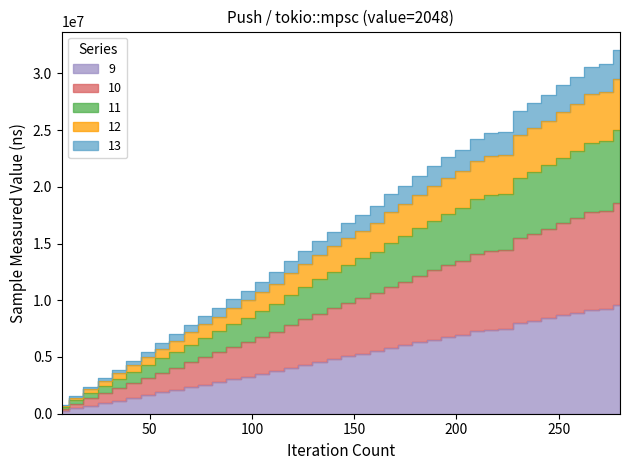

Reading left to right, what are all the values shown in this chart?

233470.5	464763.9	700541.7	944818.5	1162897.8	1403568.3	1638027.3	1873077.6	2095989.6	2335277.4	2571957.3	2790905.4	3033745.8	3255985.8	3493211.1	3735515.7	4039892.7	4303230.3	4567698.6	4816141.2	5048007.3	5265063.0	5484015.0	5798388.0	6026099.7	6297393.9	6540845.7	6774167.1	6971743.2	7271613.0	7415525.4	7443895.8	7999413.9	8203798.5	8424177.0	8684648.1	8909226.0	9178026.6	9257677.5	9622773.9